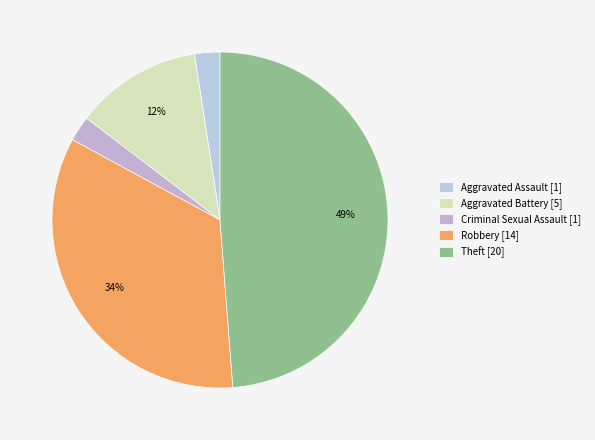

Count the number of slices in the pie.

5